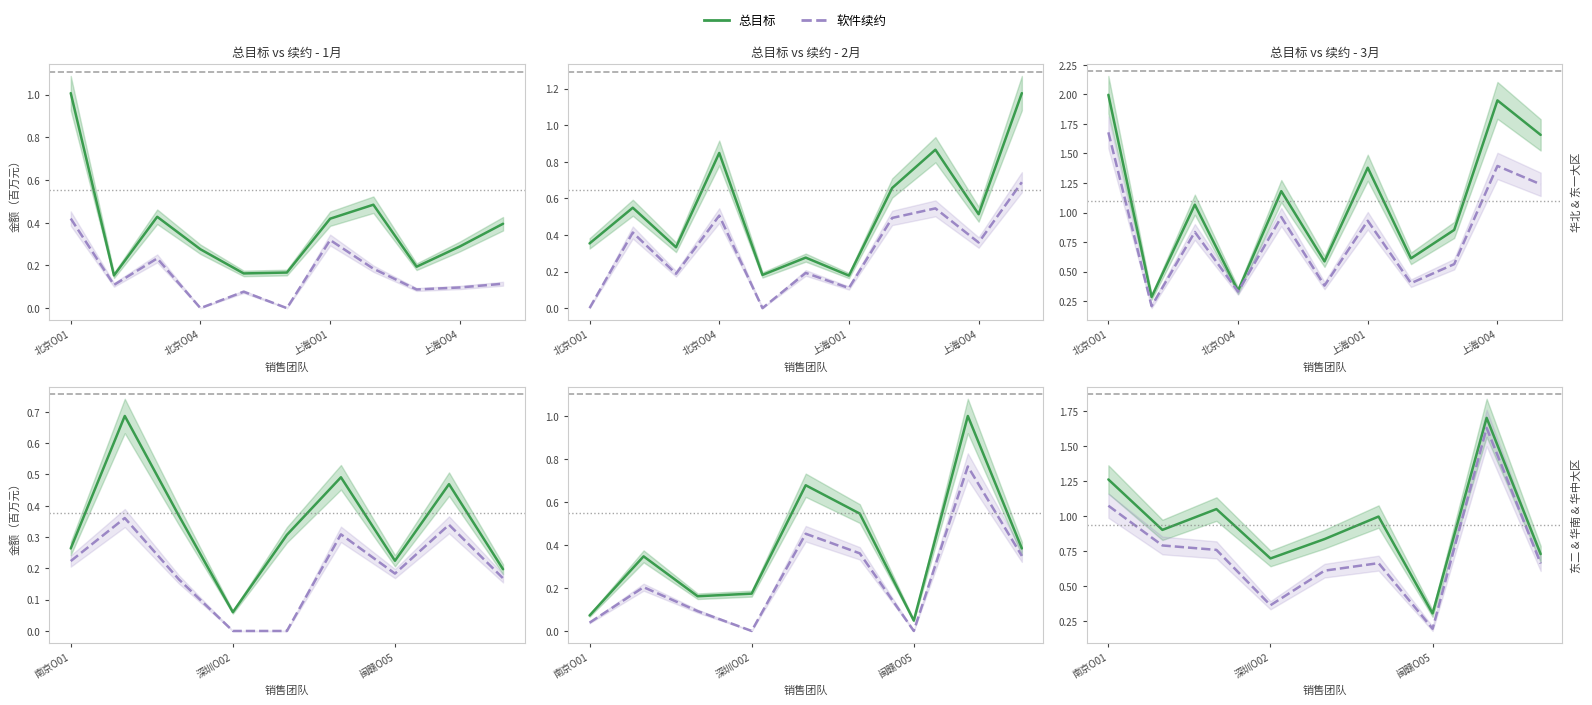

True or false: 软件续约 has more than 2 points higher than both neighbors.

False